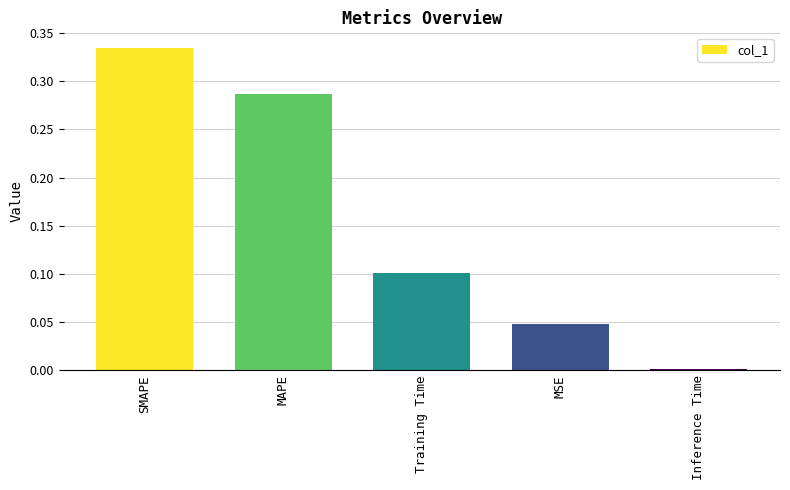

Between Training Time and SMAPE, which is larger?

SMAPE